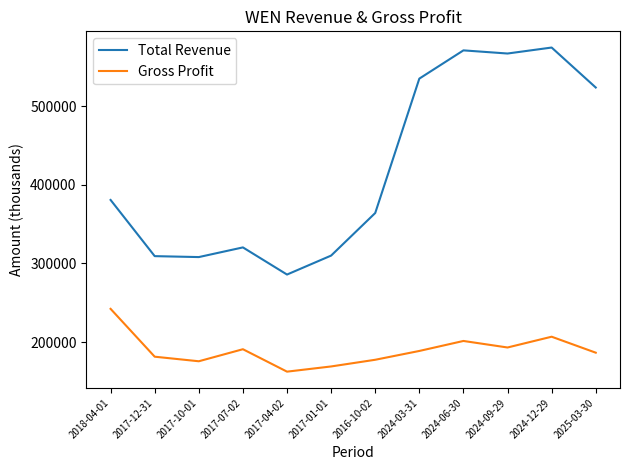

True or false: Gross Profit and Total Revenue cross at least once.

False